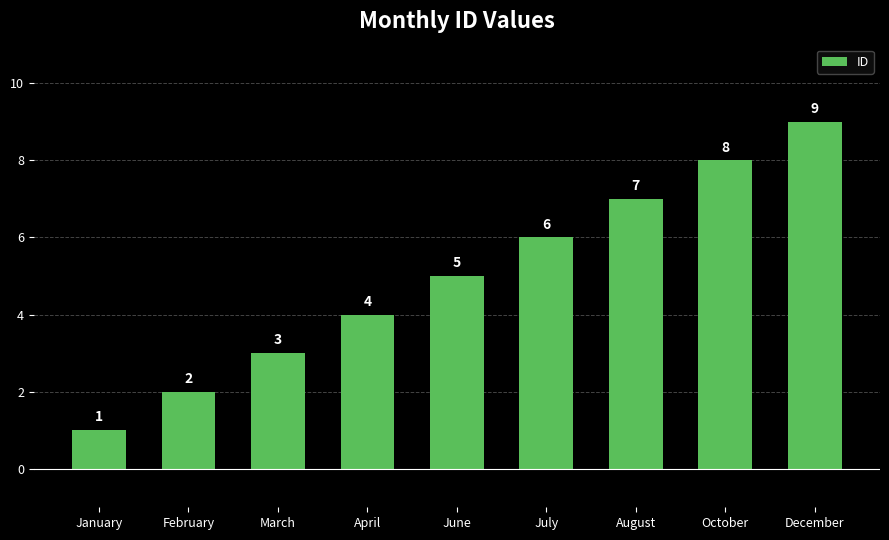

Which label corresponds to the largest value in the chart?

December